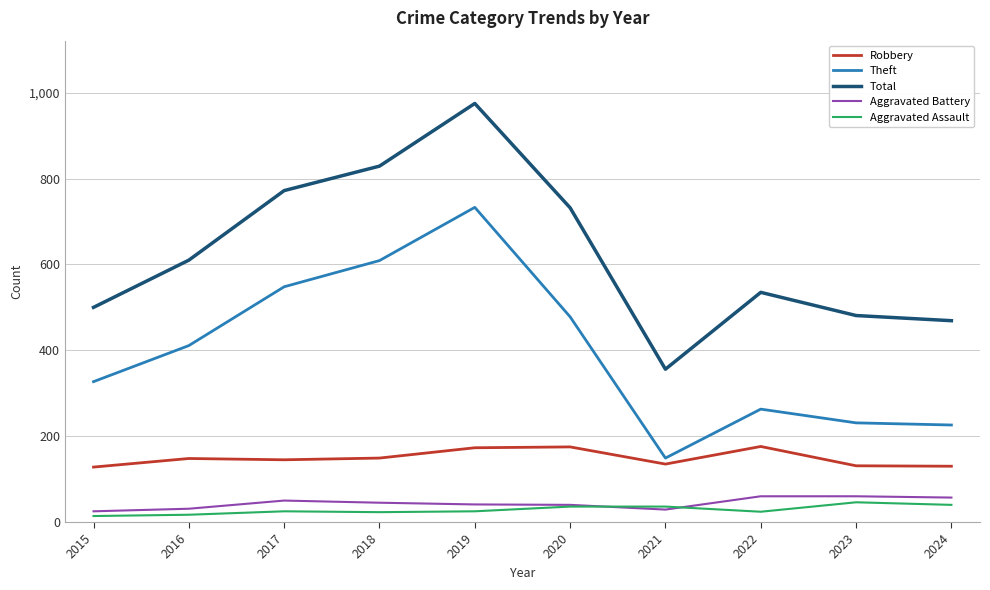

True or false: Aggravated Assault has a value of 24 at 2022.

True